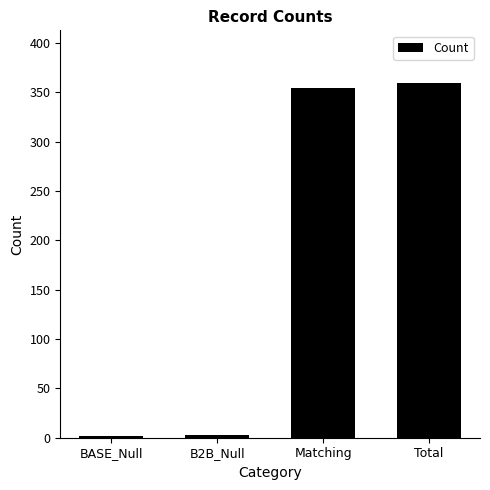

True or false: the data shows 224 at Total.

False